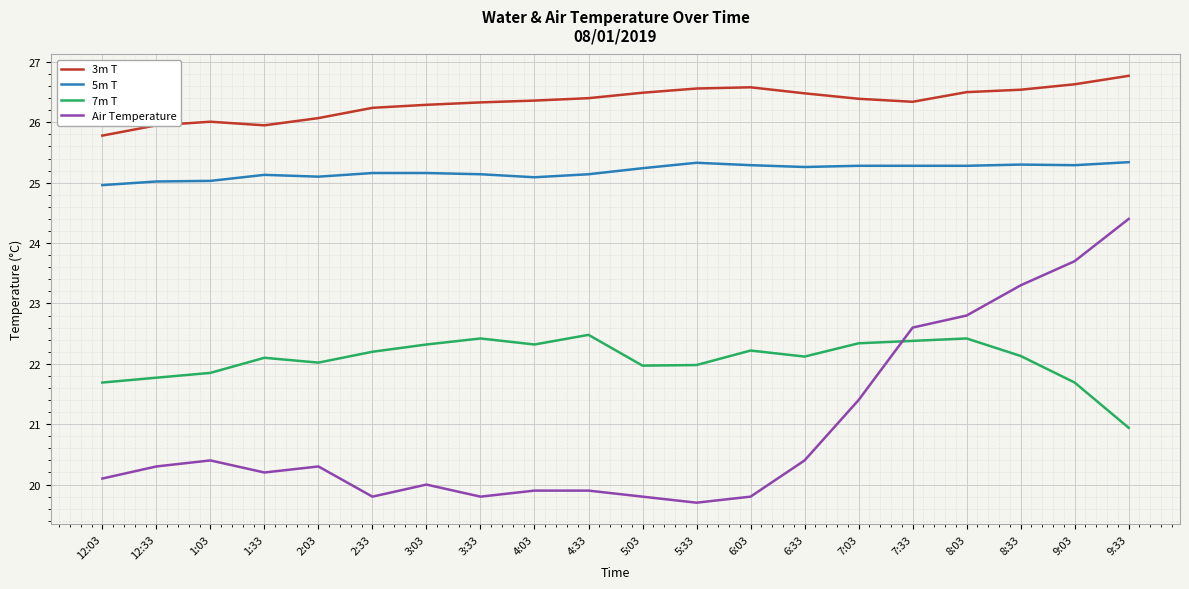

What are all the series names shown in the legend?

3m T, 5m T, 7m T, Air Temperature